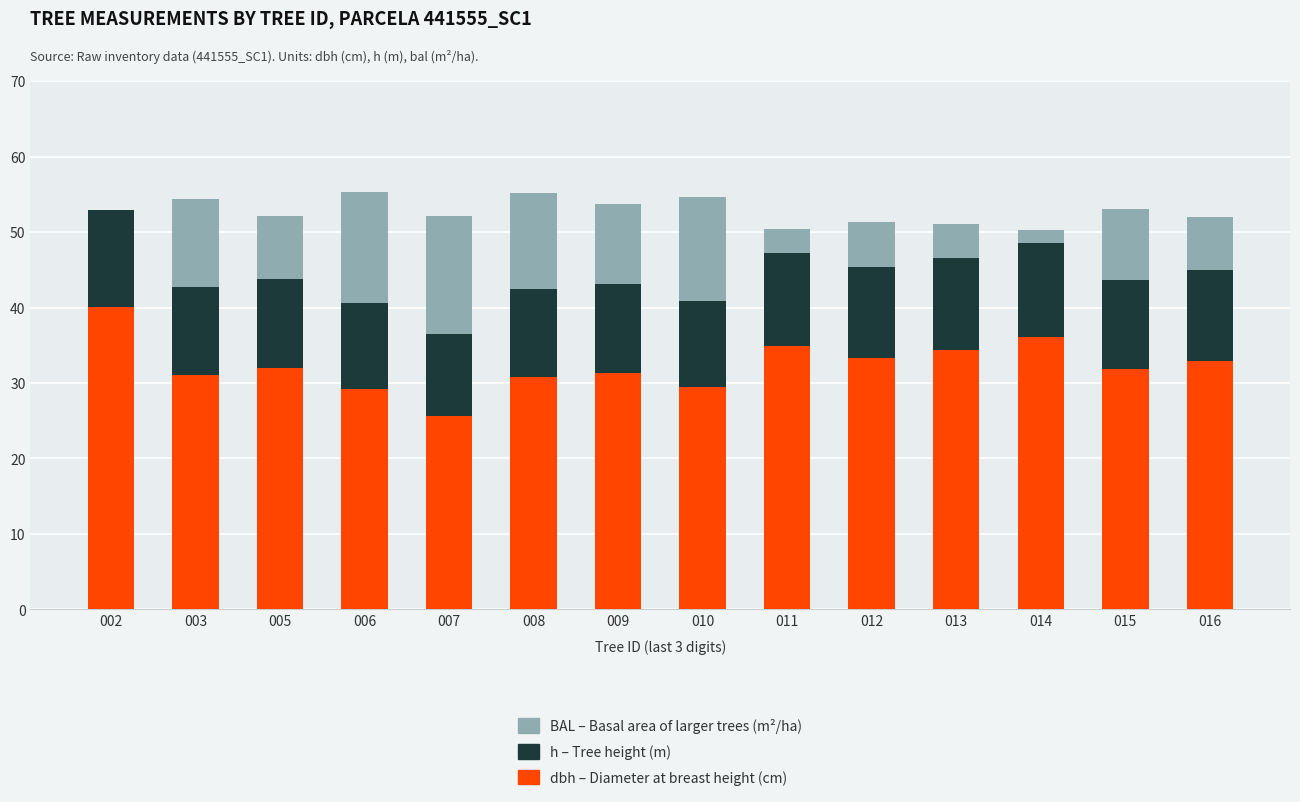

What is the total value across all series at 010?

54.7